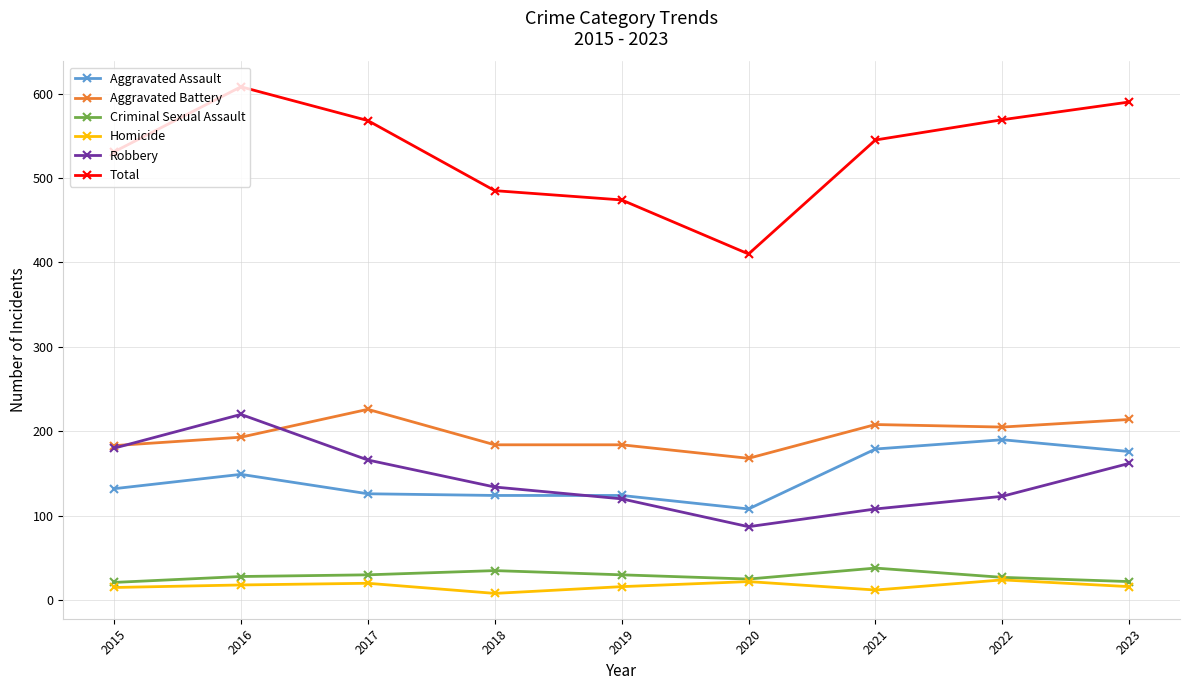

List the series in order of their peak value, lowest first.

Homicide, Criminal Sexual Assault, Aggravated Assault, Robbery, Aggravated Battery, Total